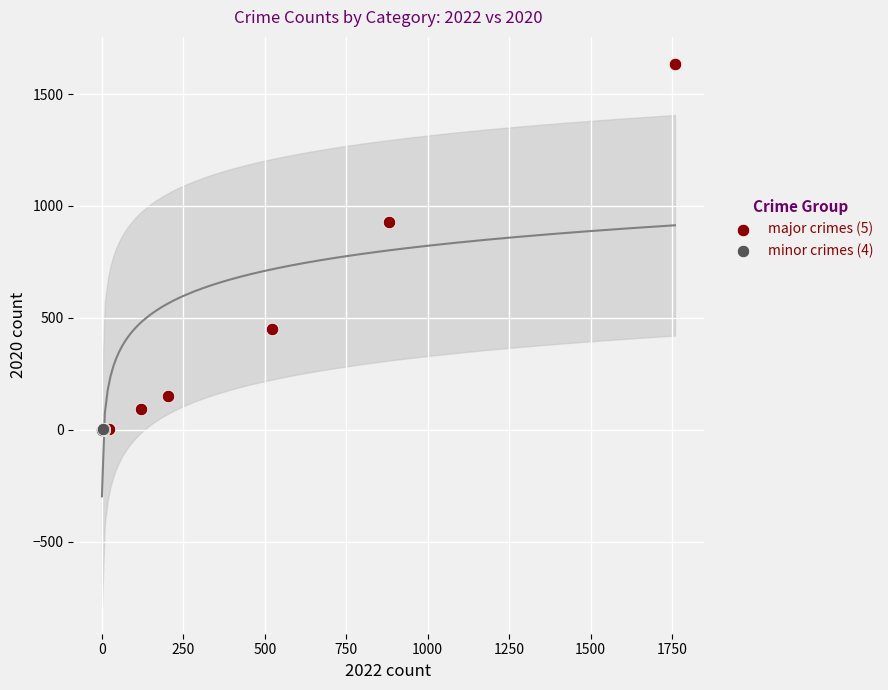

Which series contains the highest Y value?

major crimes (5)